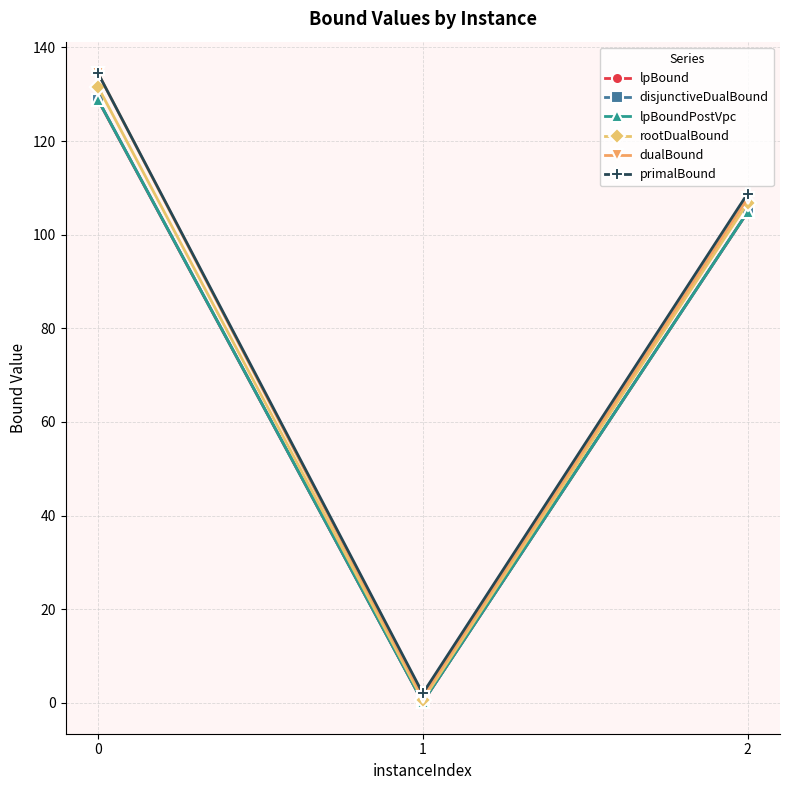

What is the greatest value displayed?

134.5